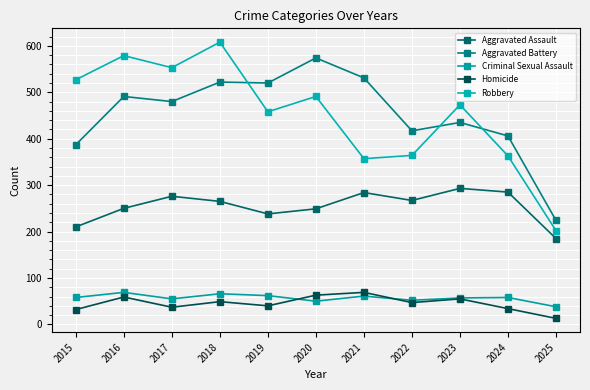

Reading right to left, what are all the values shown in this chart?

Aggravated Assault: 185	285	293	267	284	249	238	265	276	250	210
Aggravated Battery: 224	406	435	417	531	574	520	522	480	491	387
Criminal Sexual Assault: 38	58	57	52	61	50	62	66	55	69	58
Homicide: 13	34	55	47	69	63	40	49	37	59	32
Robbery: 202	363	473	364	357	491	458	608	553	579	527